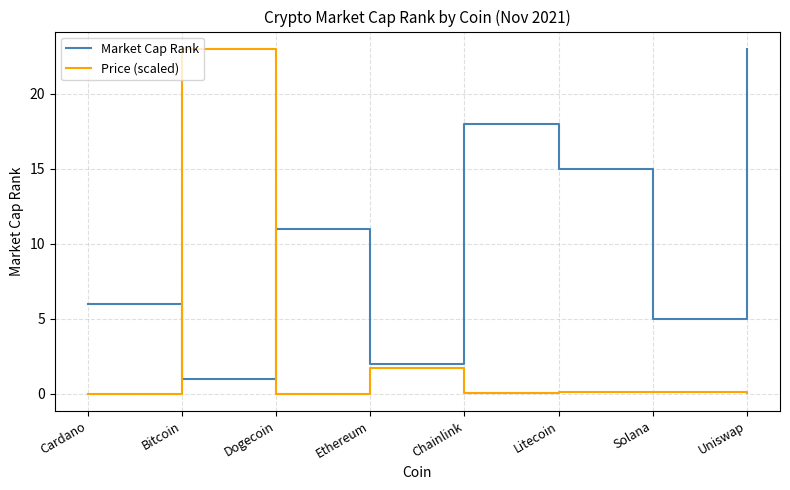

What position from the right is Dogecoin?

6